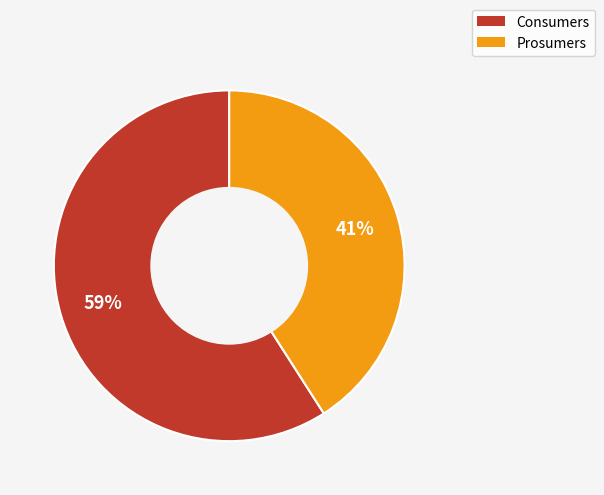

What is the ratio of the value at Prosumers to the value at Consumers?

0.7